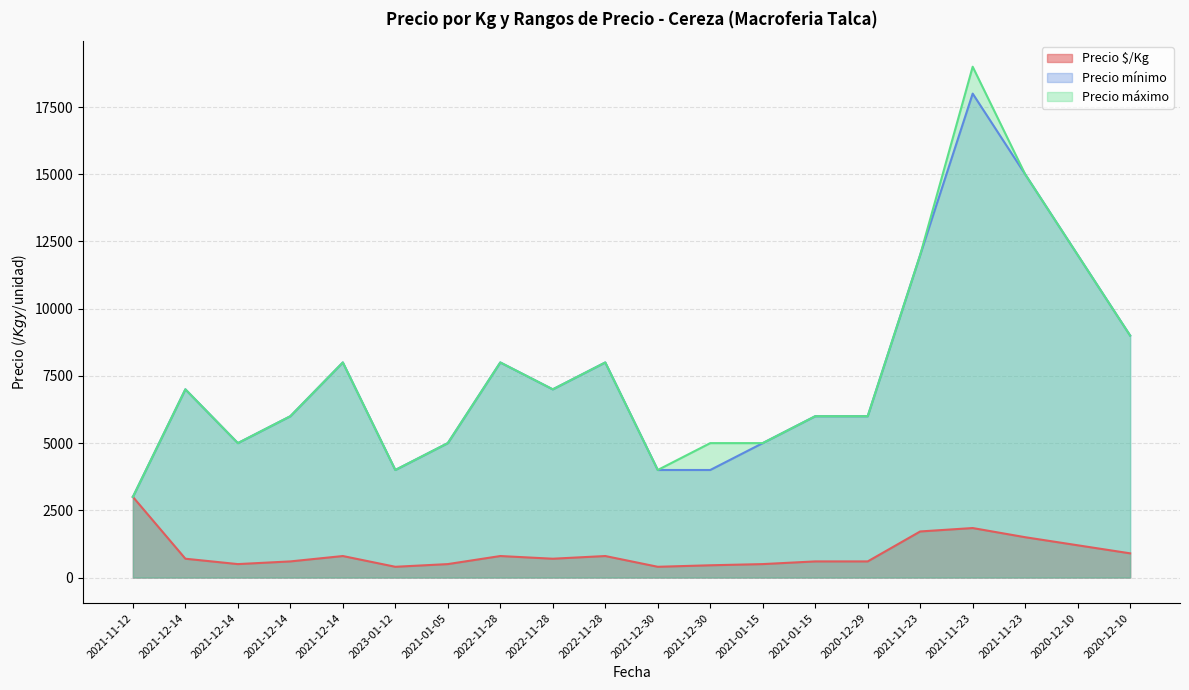

What is the sum of the Precio máximo values at 2020-12-10 and 2021-11-23?

24000